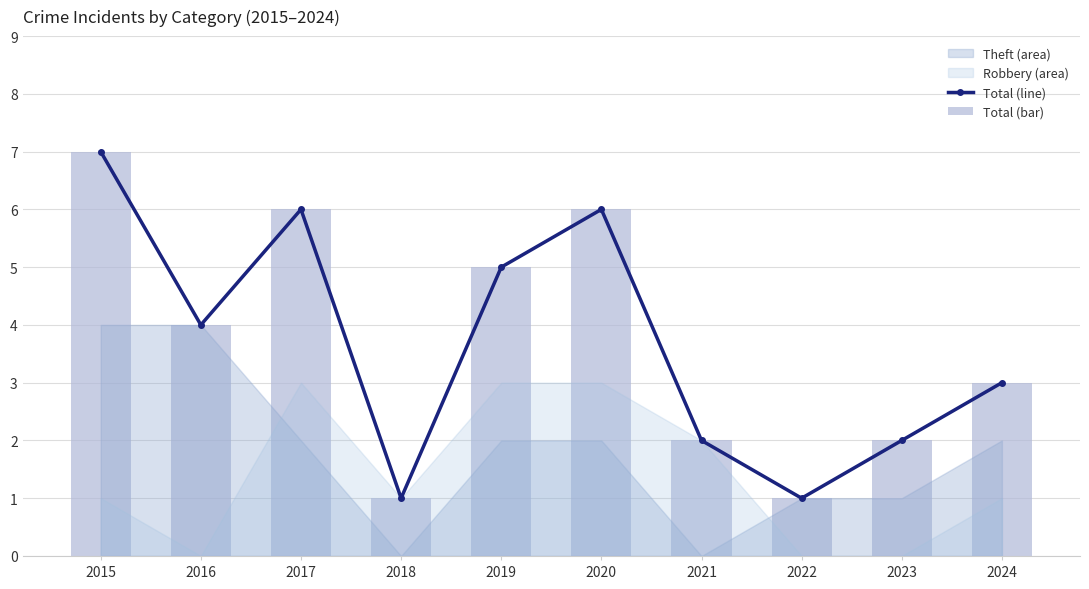

What is the difference between the maximum and minimum values in the Total (line) series?

6